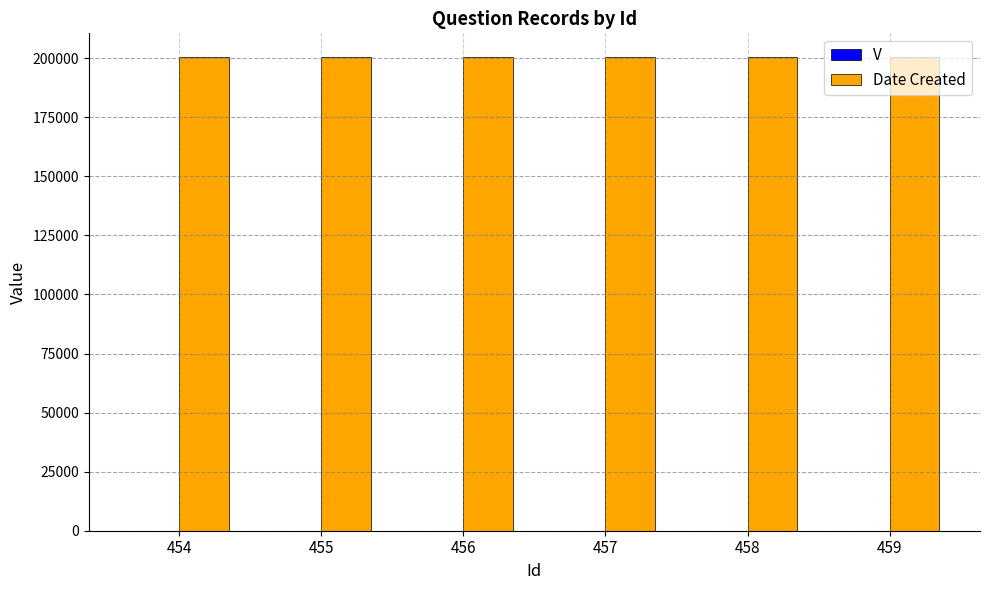

What is the maximum value for Date Created?

200504